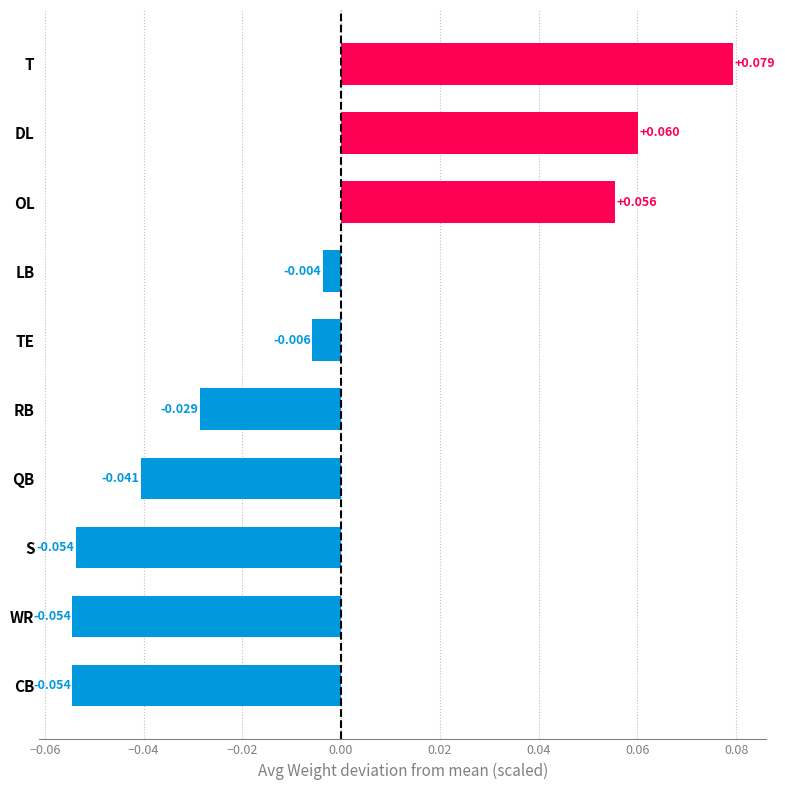

What is the label of the 5th bar from the bottom?

RB